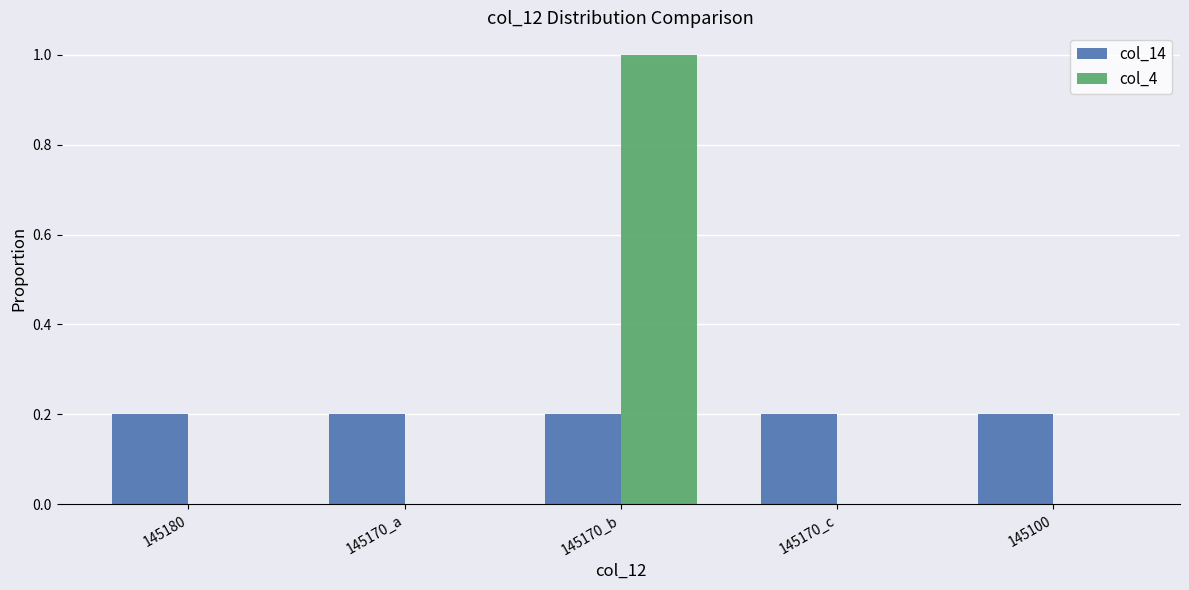

What is the maximum value shown in the chart?

1.0